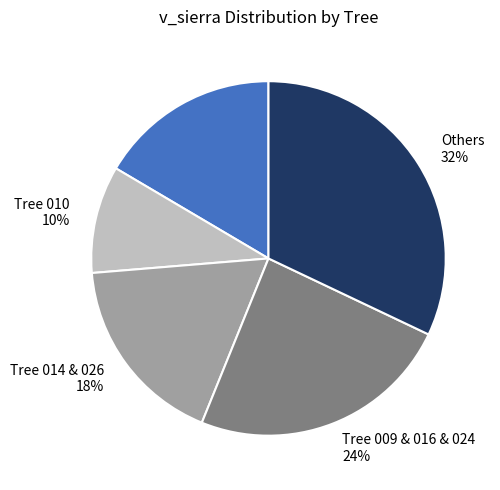

To the nearest percent, what percentage of the pie is Others?

32%